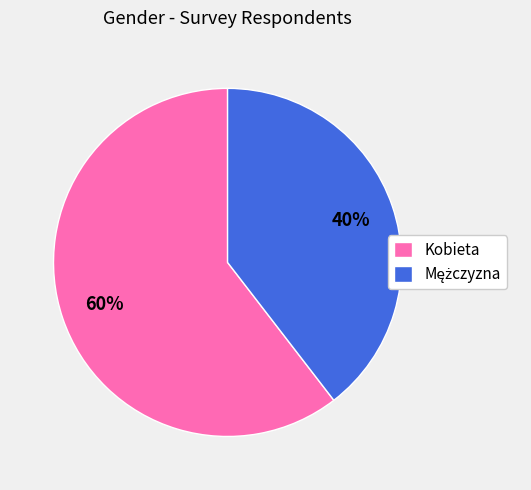

What is the largest slice in the pie chart?

Kobieta